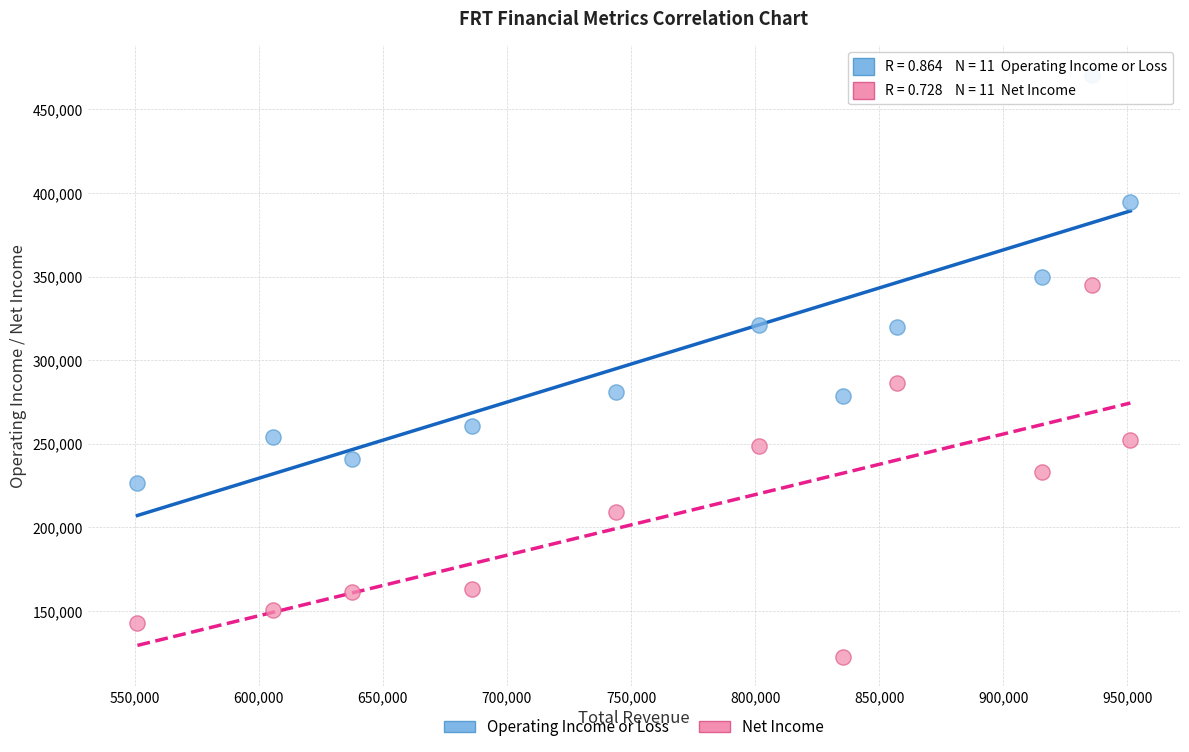

What are all the series names shown in the legend?

Operating Income or Loss, Net Income